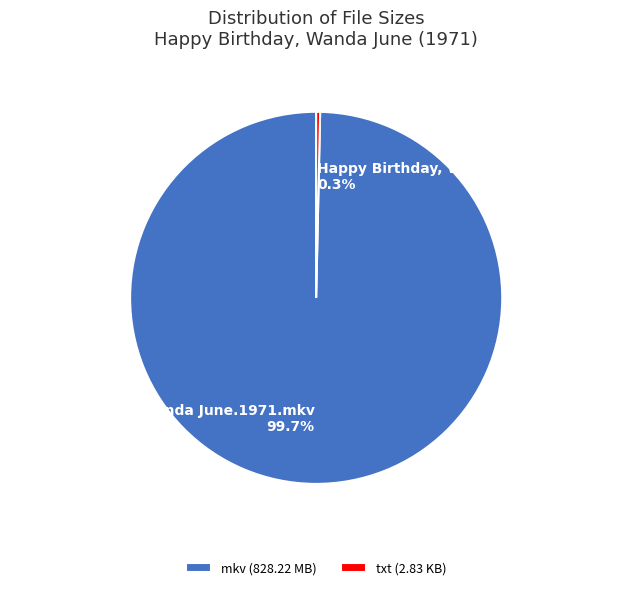

Between Happy Birthday, Wanda June.1971.txt and Happy Birthday, Wanda June.1971.mkv, which is larger?

Happy Birthday, Wanda June.1971.mkv